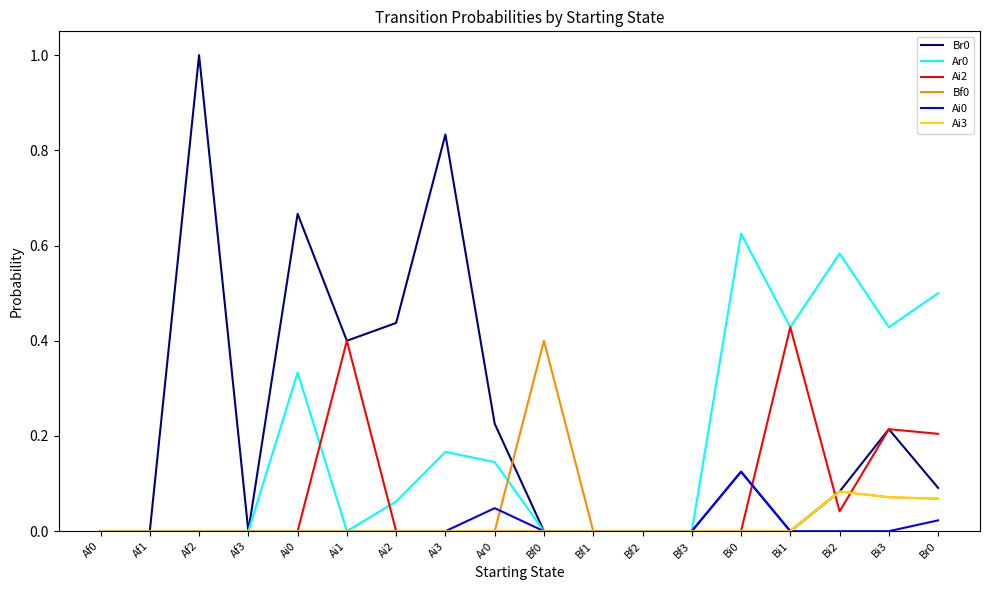

The Bf0 series shows 0.0 at Ar0. True or false?

True